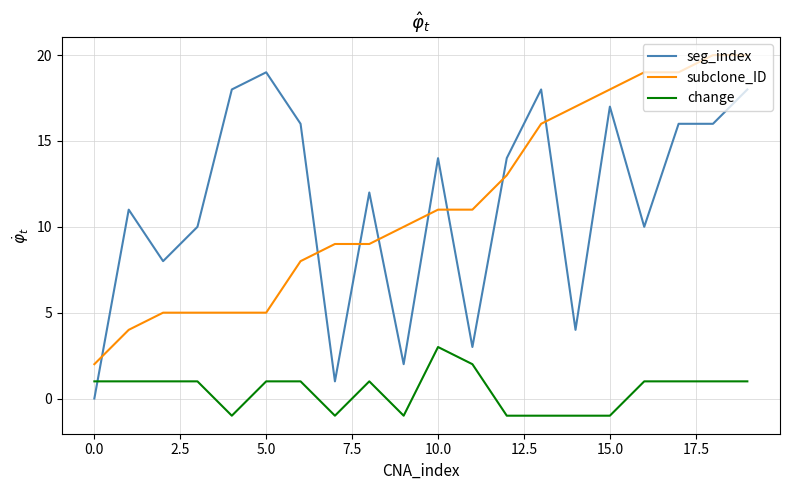

After their last crossing, which series has the higher values: seg_index or subclone_ID?

subclone_ID